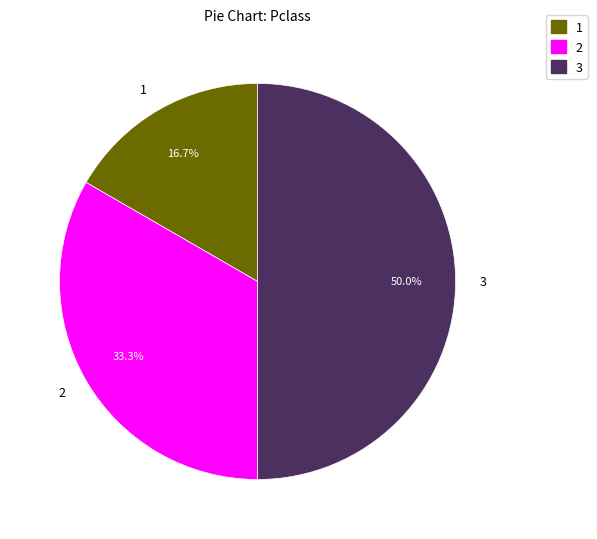

What is the smallest slice in the pie chart?

1